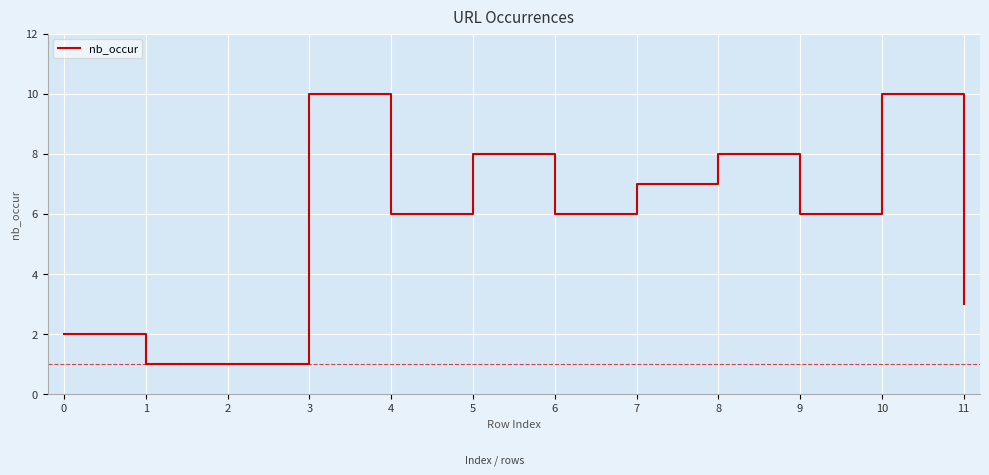

The chart shows a value of 6 at 6. True or false?

True